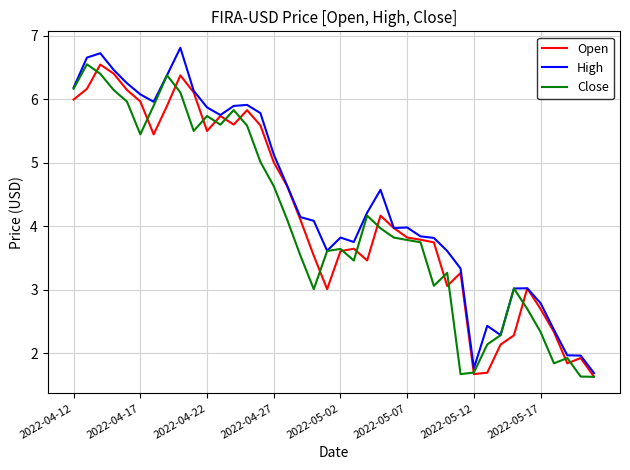

Which series has the largest total across all categories?

High